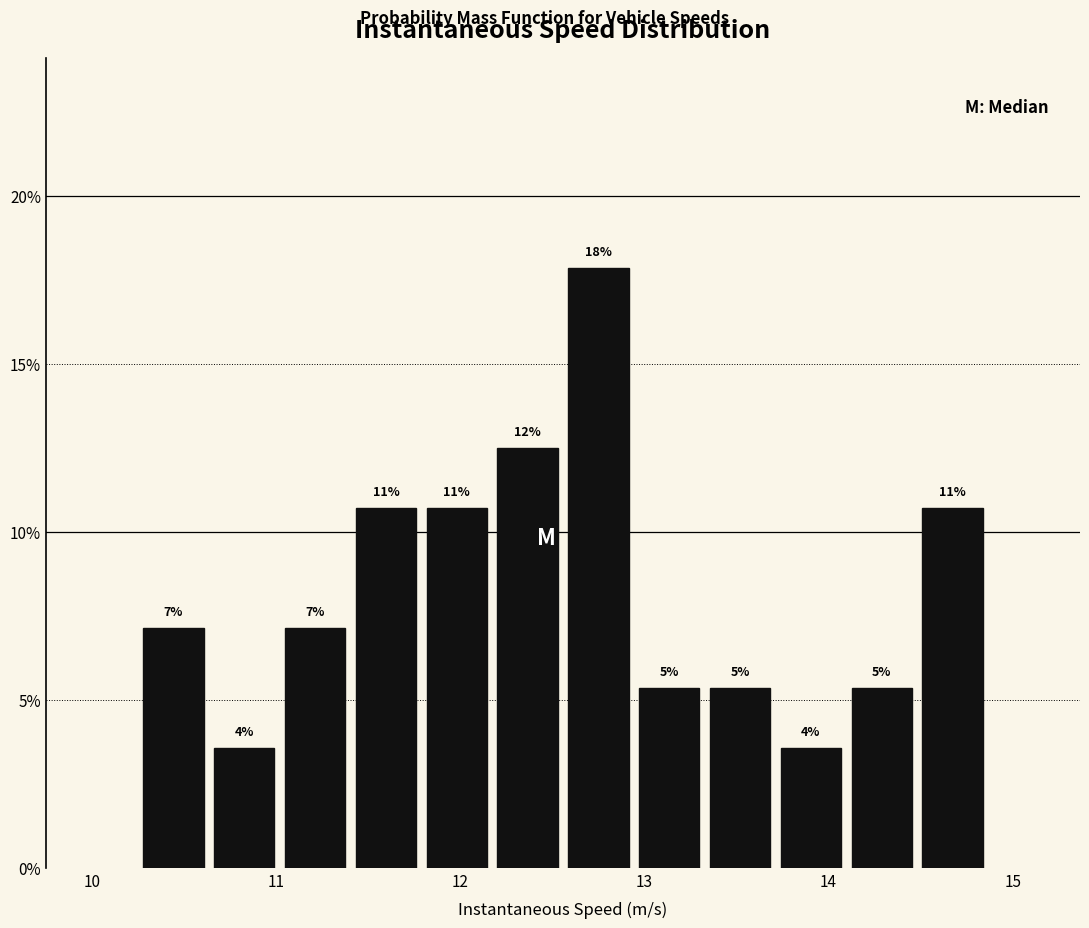

Read against the x-axis, roughly where is the centre of the tallest bar?

12.8